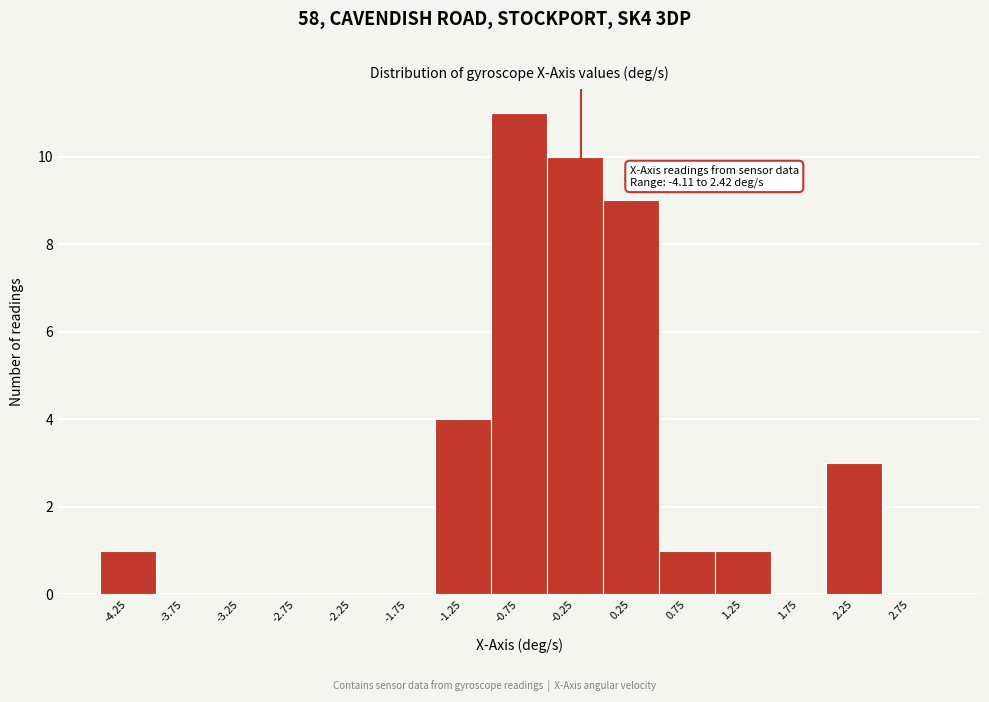

Which range on the x-axis has the tallest bar?

-1.0 to -0.5